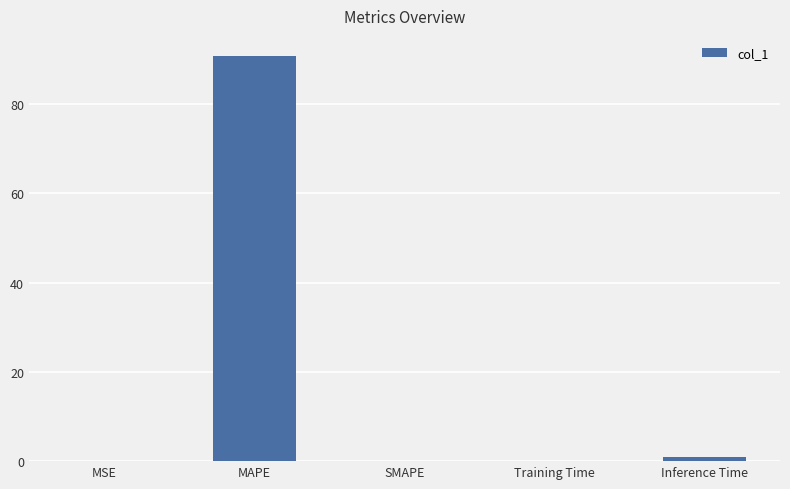

Which has a higher value, MAPE or MSE?

MAPE